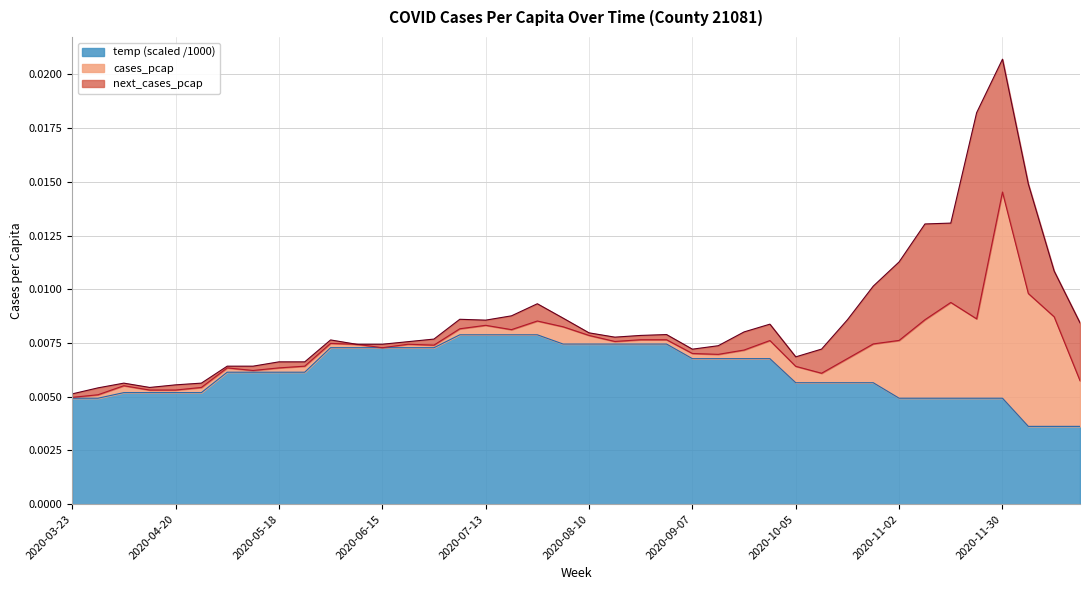

At which category is the sum across all series the highest?

2020-11-30